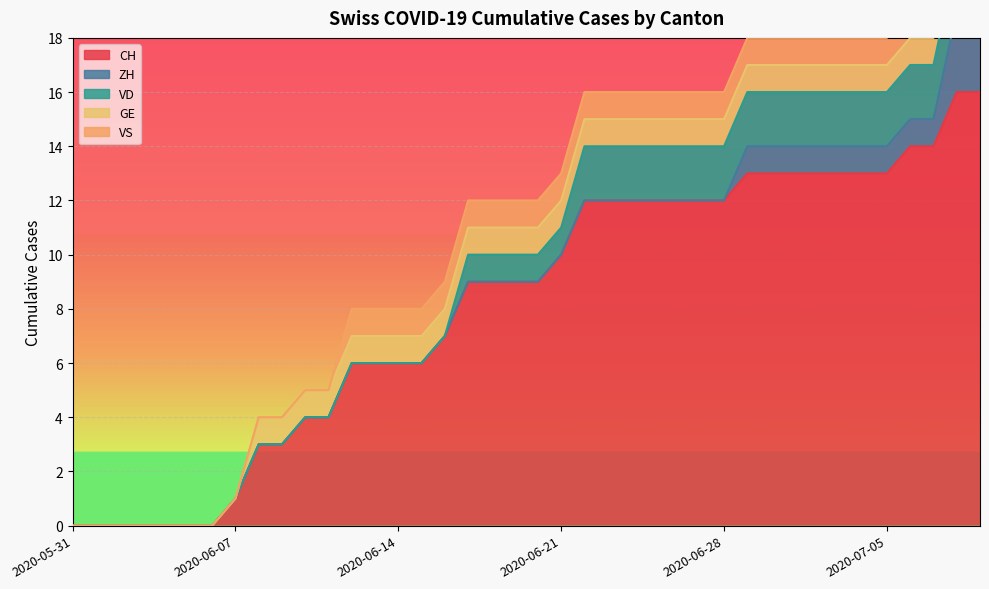

Is it true that VS equals 1 at 2020-07-01?

False